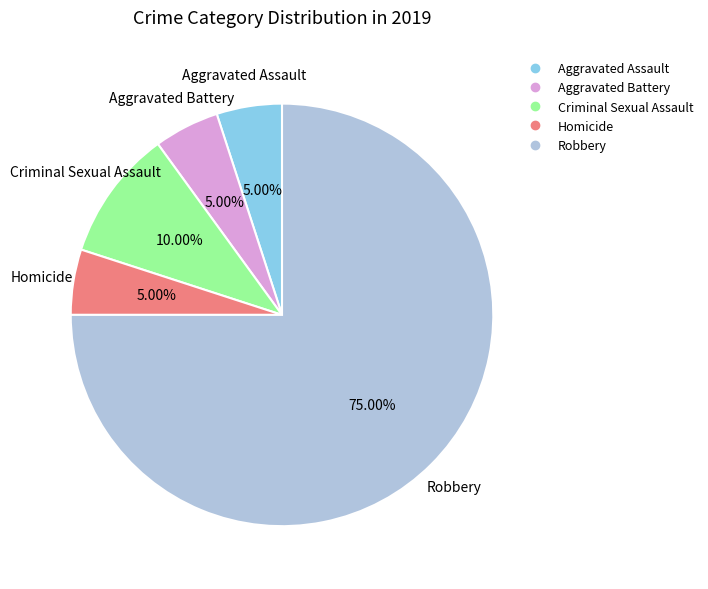

What is the majority slice?

Robbery